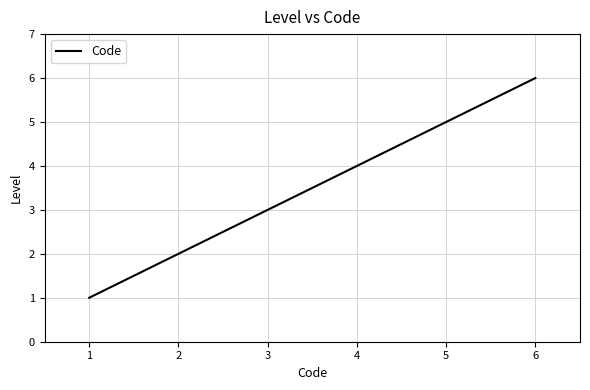

What is the difference between the second highest and second lowest values?

3